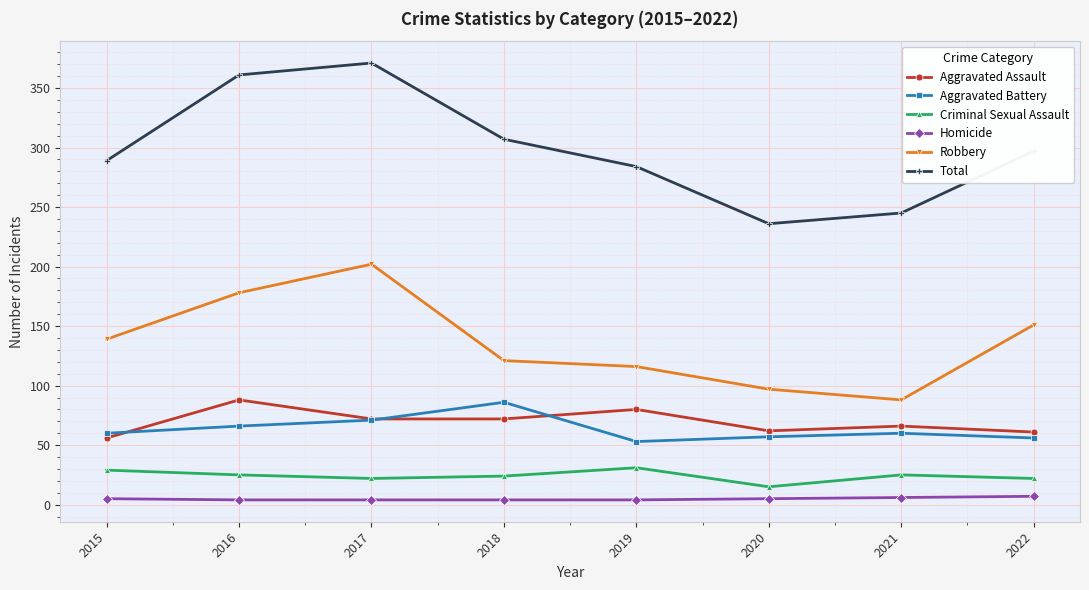

True or false: Aggravated Assault has a value of 66 at 2021.

True